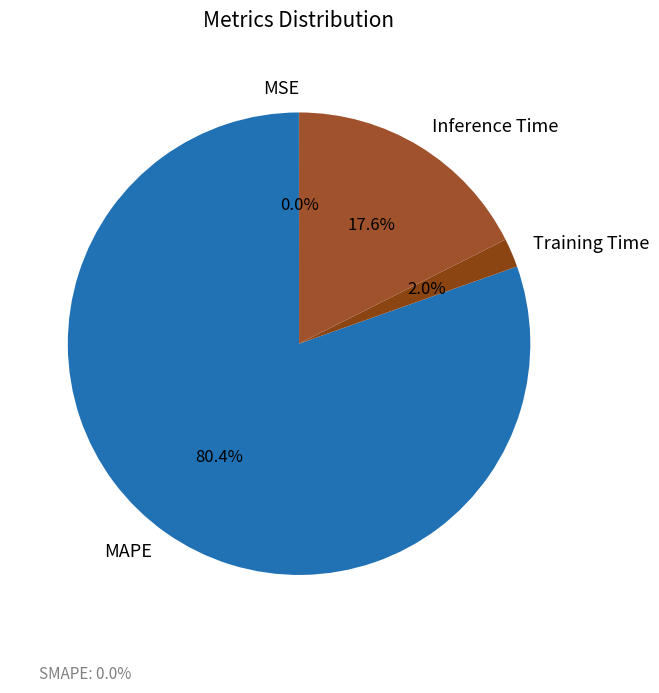

Between MAPE and MSE, which is larger?

MAPE